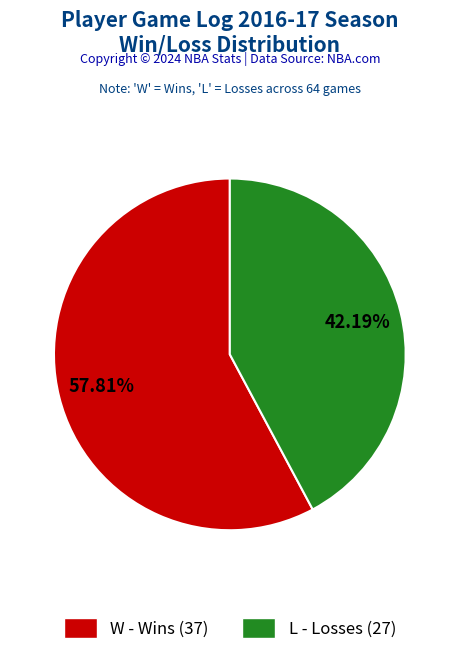

What is the largest slice in the pie chart?

W